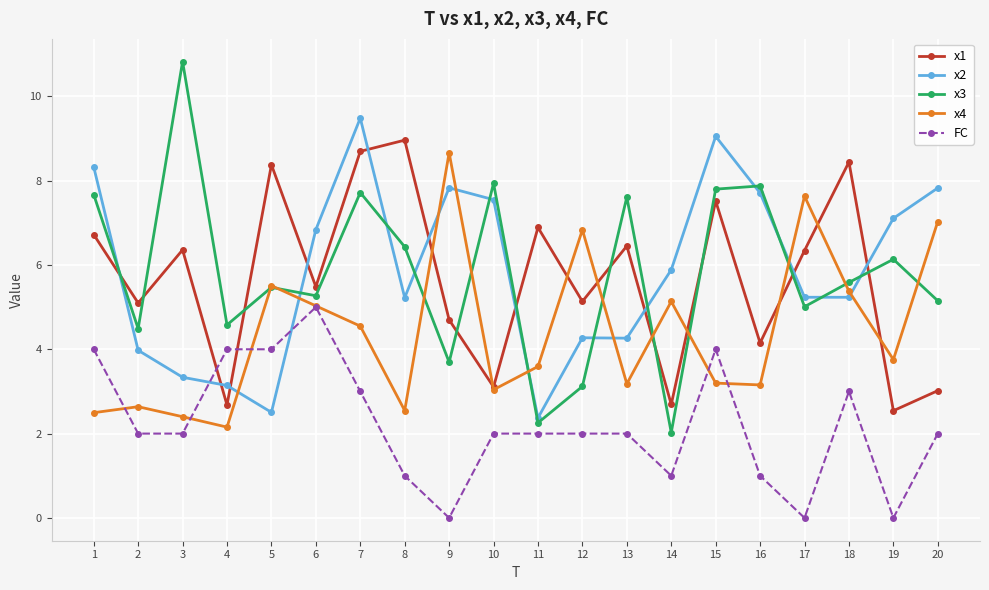

Which series has the widest spread of values?

x3